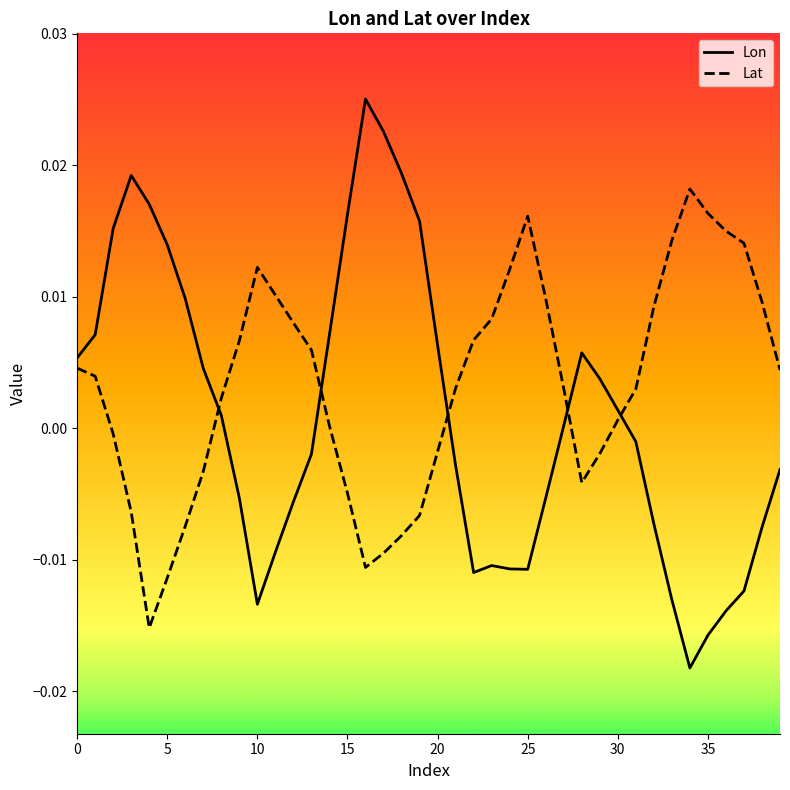

Rank the series by their average value, from lowest to highest.

Lon, Lat